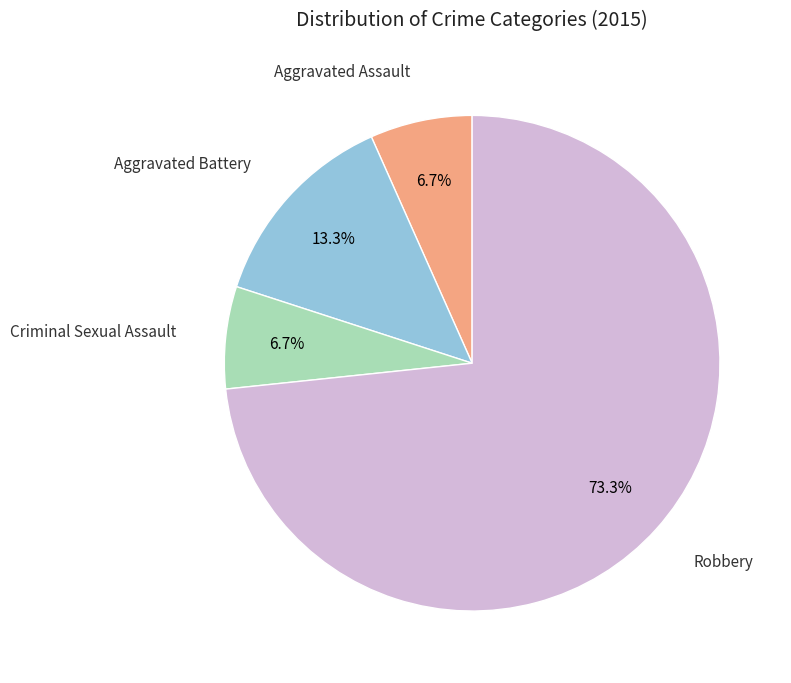

Is there any slice that represents more than half of the pie?

Yes